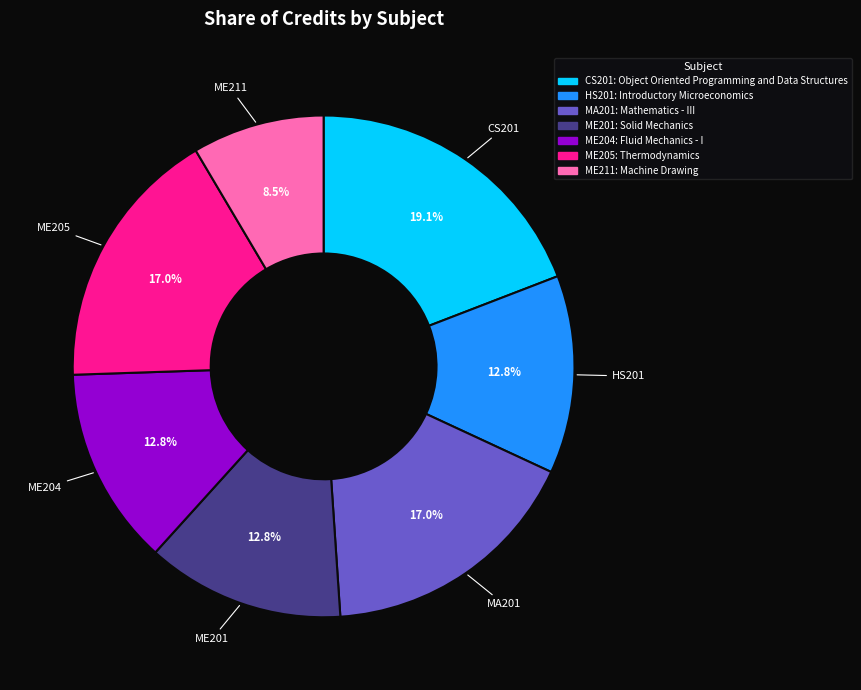

To the nearest percent, what is the average slice percentage?

14%